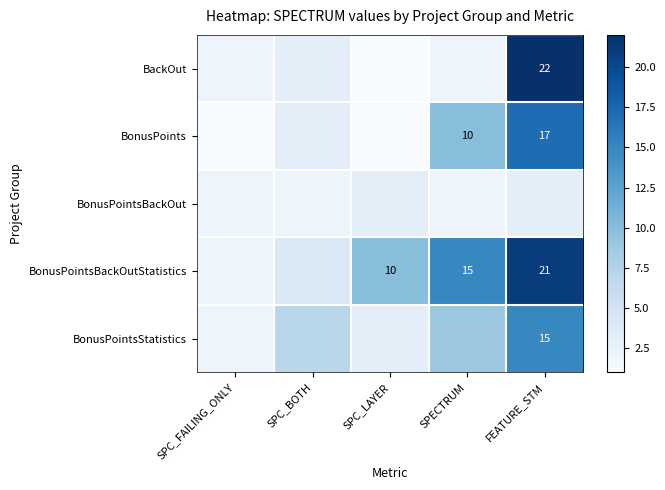

Rank the series by their maximum value, from highest to lowest.

BackOut, BonusPointsBackOutStatistics, BonusPoints, BonusPointsStatistics, BonusPointsBackOut